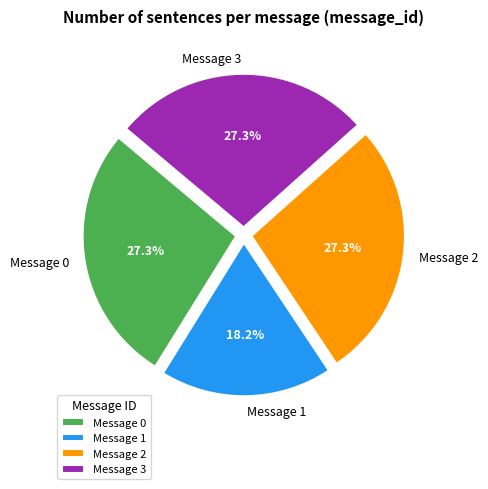

Is it true that Message 0 is 27% of the pie?

True